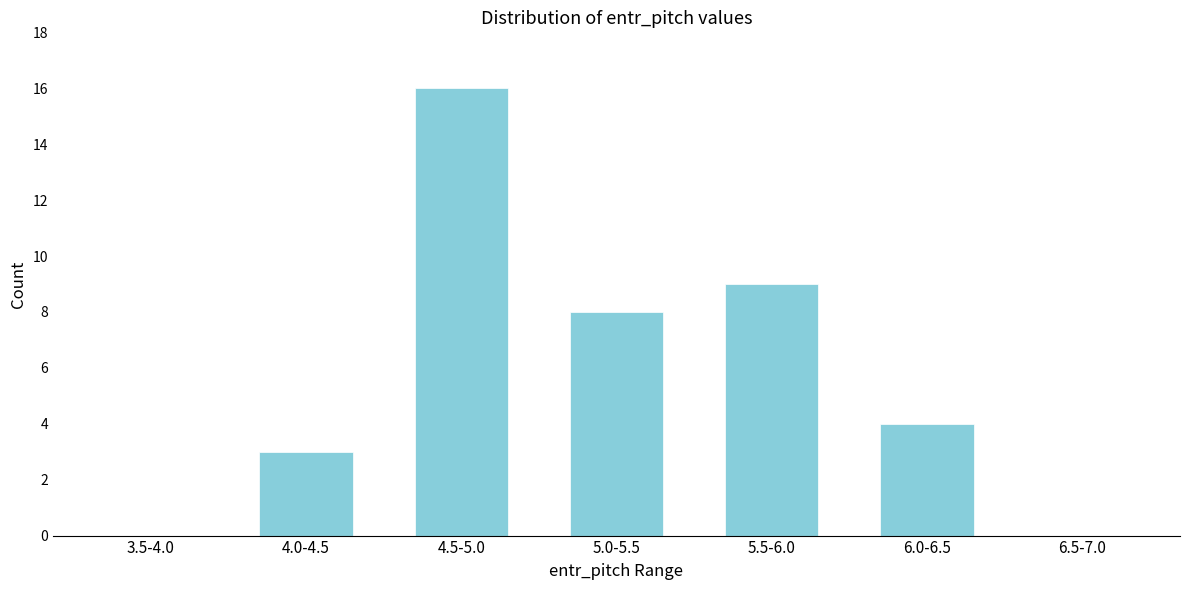

Reading left to right, transcribe all the data shown in this chart.

3.5-4.0=0	4.0-4.5=3	4.5-5.0=16	5.0-5.5=8	5.5-6.0=9	6.0-6.5=4	6.5-7.0=0